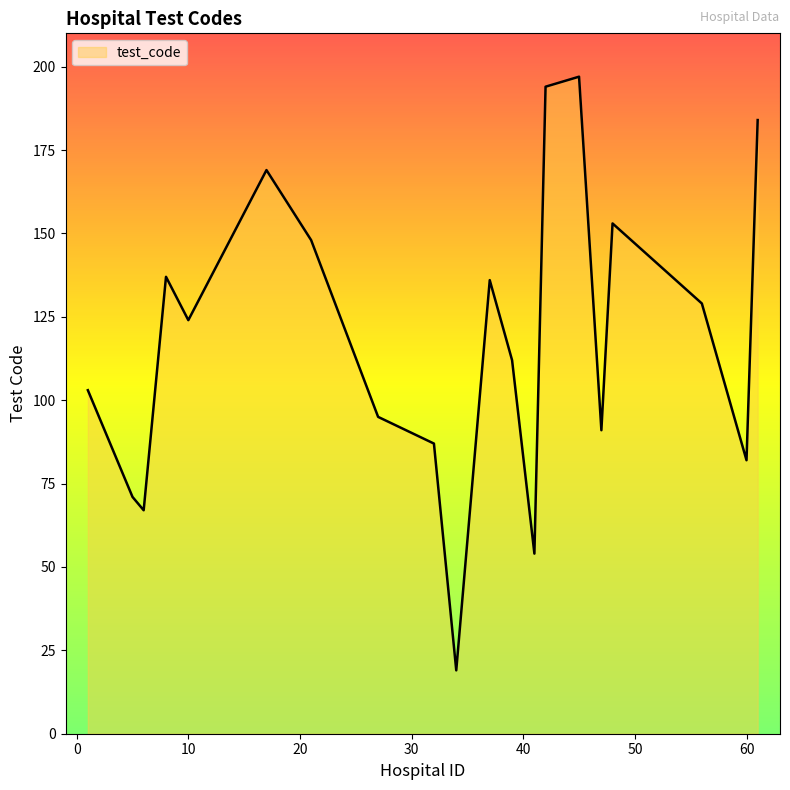

What is the smallest value displayed?

19